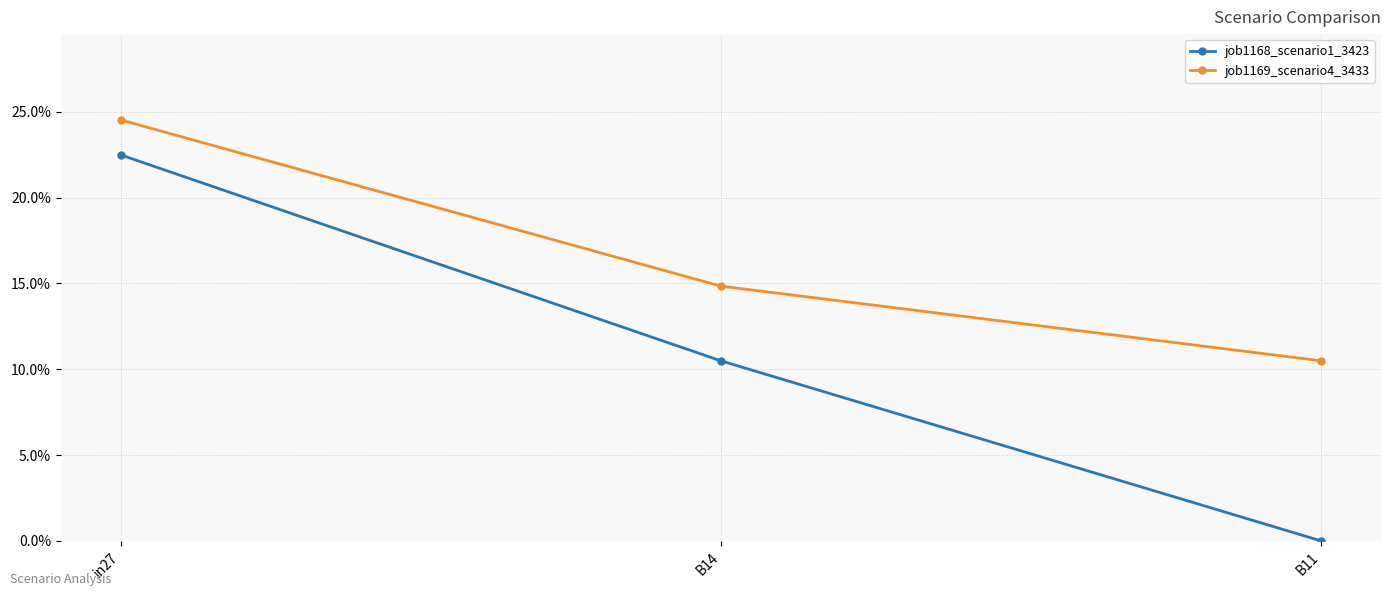

At which category is the sum across all series the highest?

in27